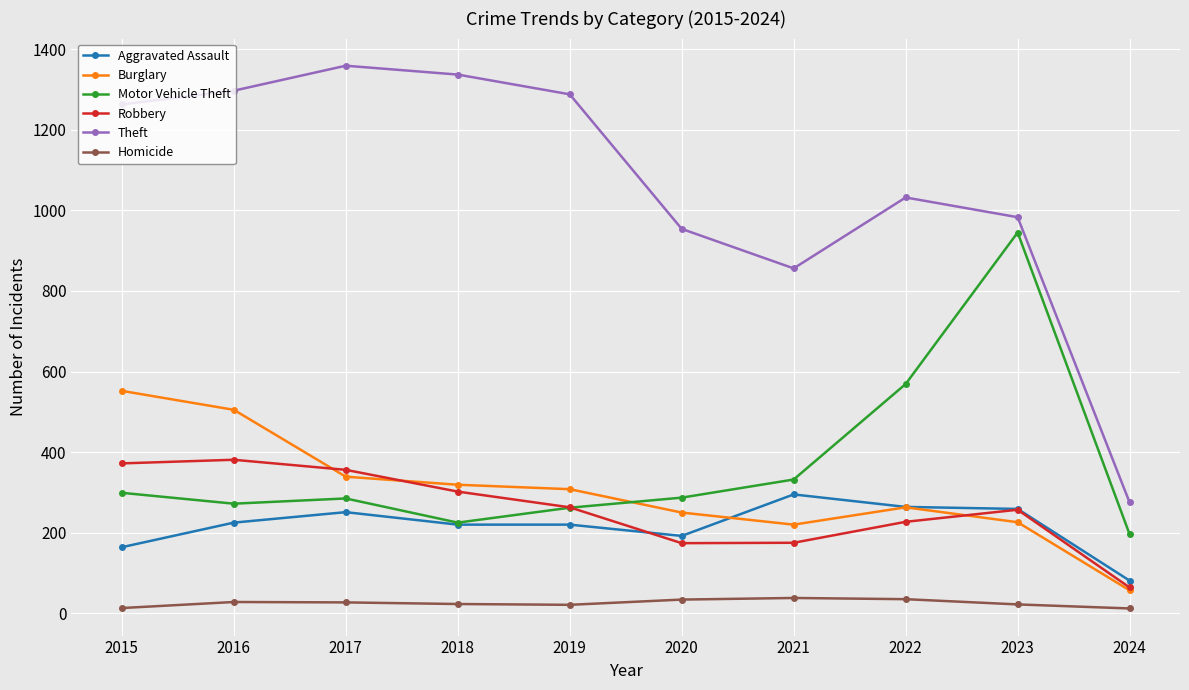

The value of Robbery at 2021 is 175. True or false?

True